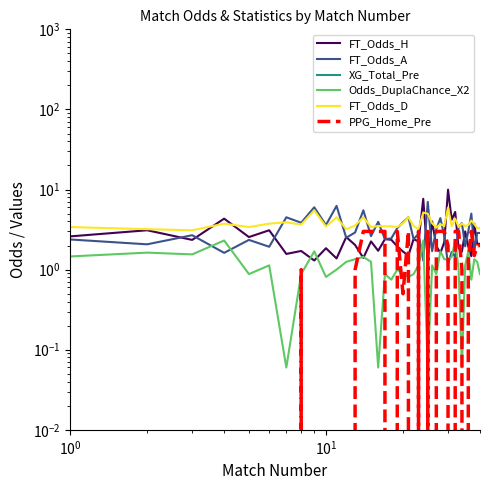

What is the value of the Odds_DuplaChance_X2 point at the 15th from the left?

1.2